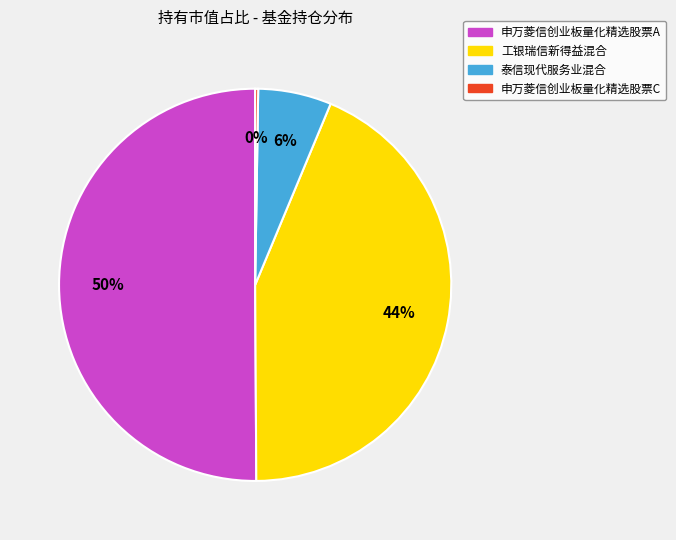

To the nearest percent, what is the combined percentage of 工银瑞信新得益混合 and 申万菱信创业板量化精选股票A?

94%